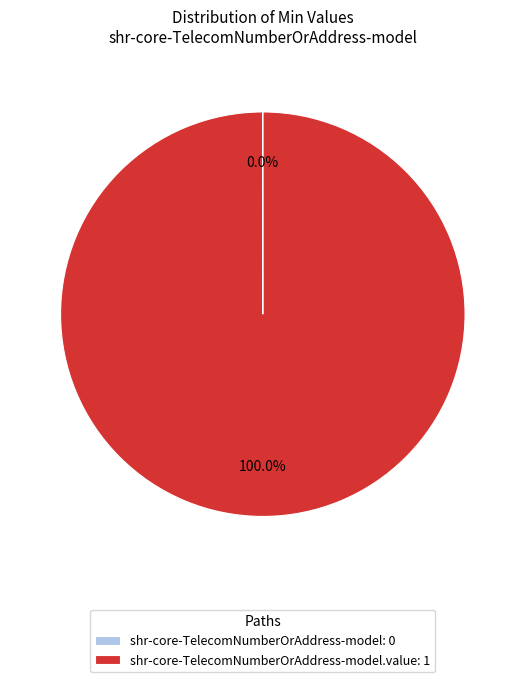

Is there any slice that represents more than half of the pie?

Yes